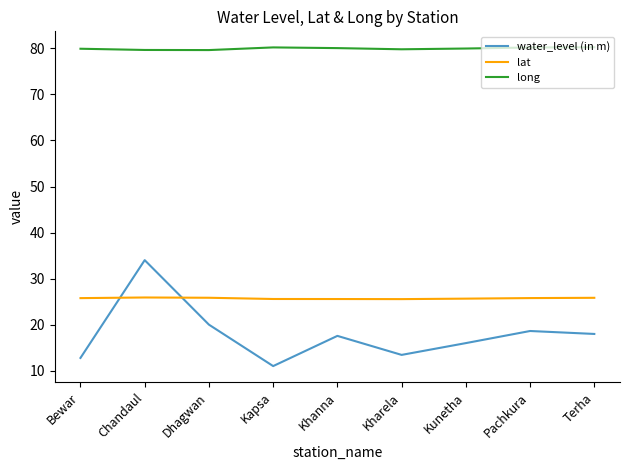

What position from the right is Kapsa?

6